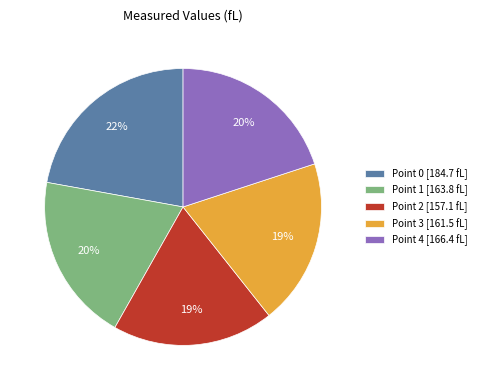

Combined, do Point 4 [166.4 fL] and Point 3 [161.5 fL] account for over 50%?

No